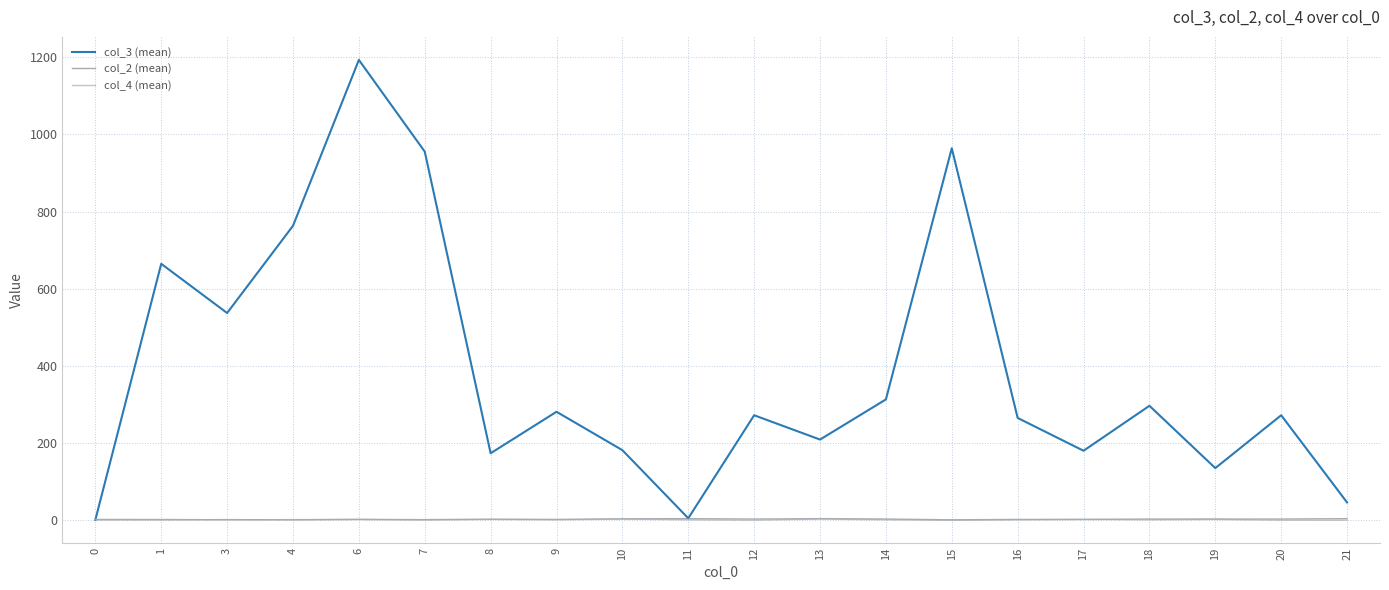

What is the minimum value for col_2 (mean)?

1.0